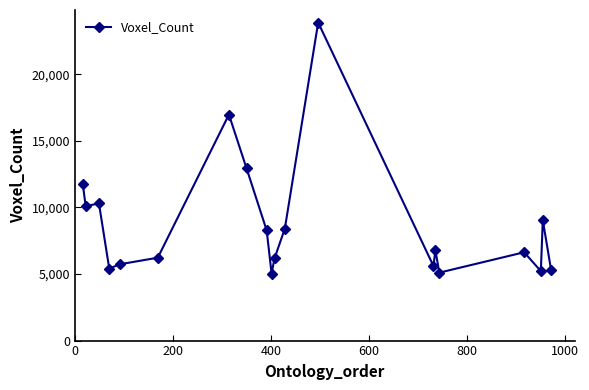

How many interior local peaks (higher than both neighbors) does the data have?

6